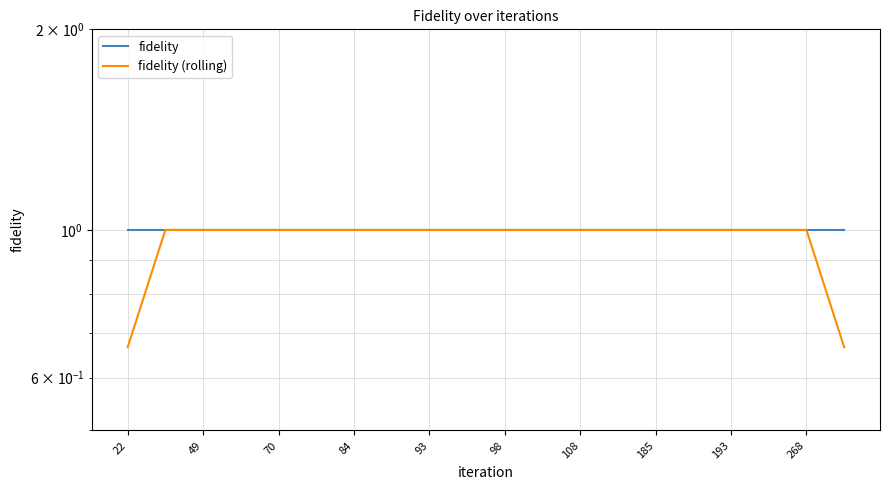

True or false: fidelity has a value of 1.0 at 70.

True